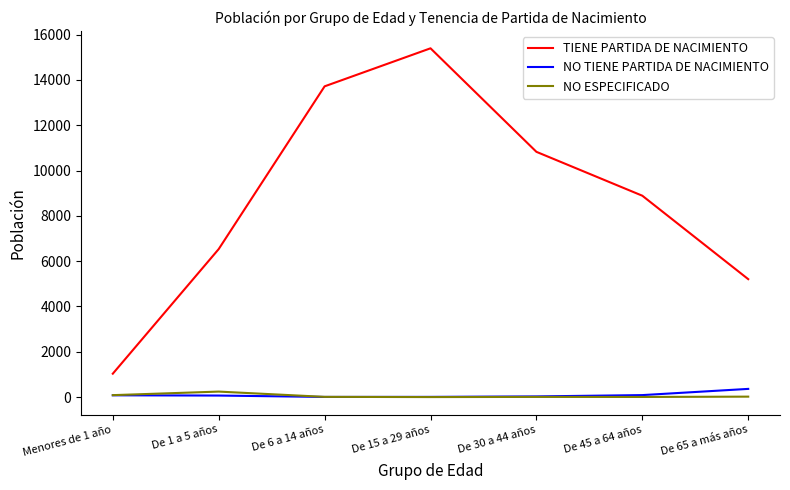

What position from the left is Menores de 1 año?

1